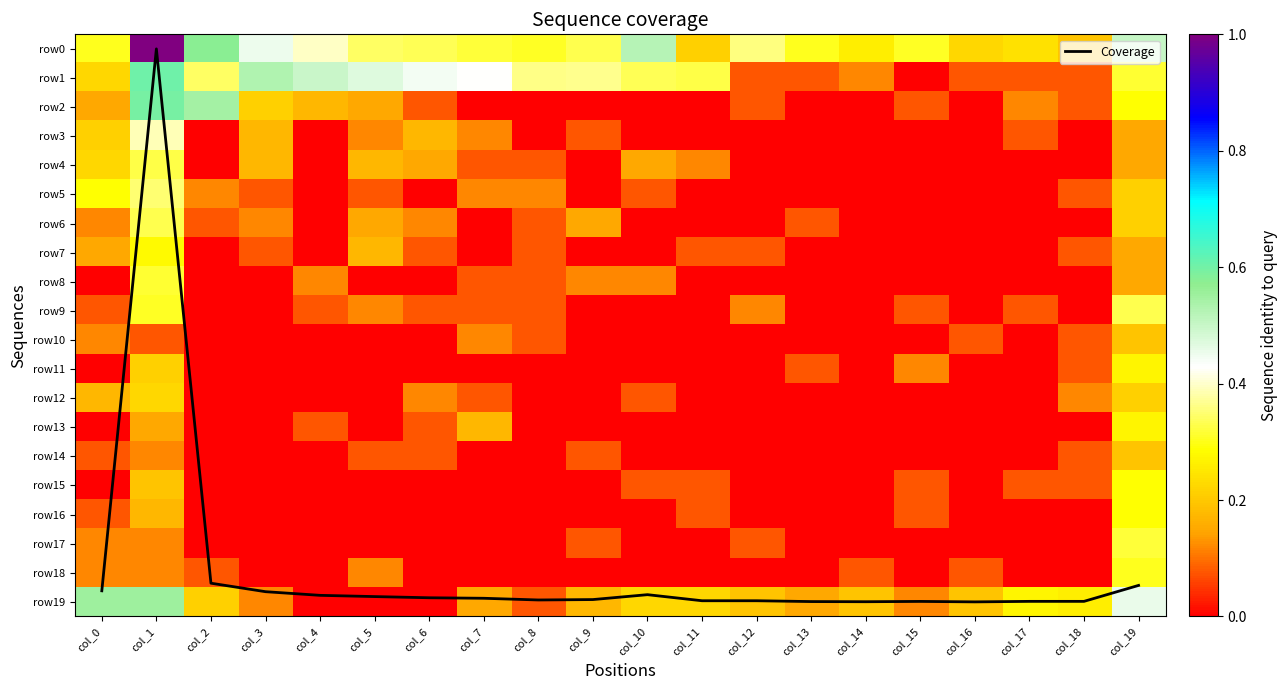

How many series are shown in this chart?

21